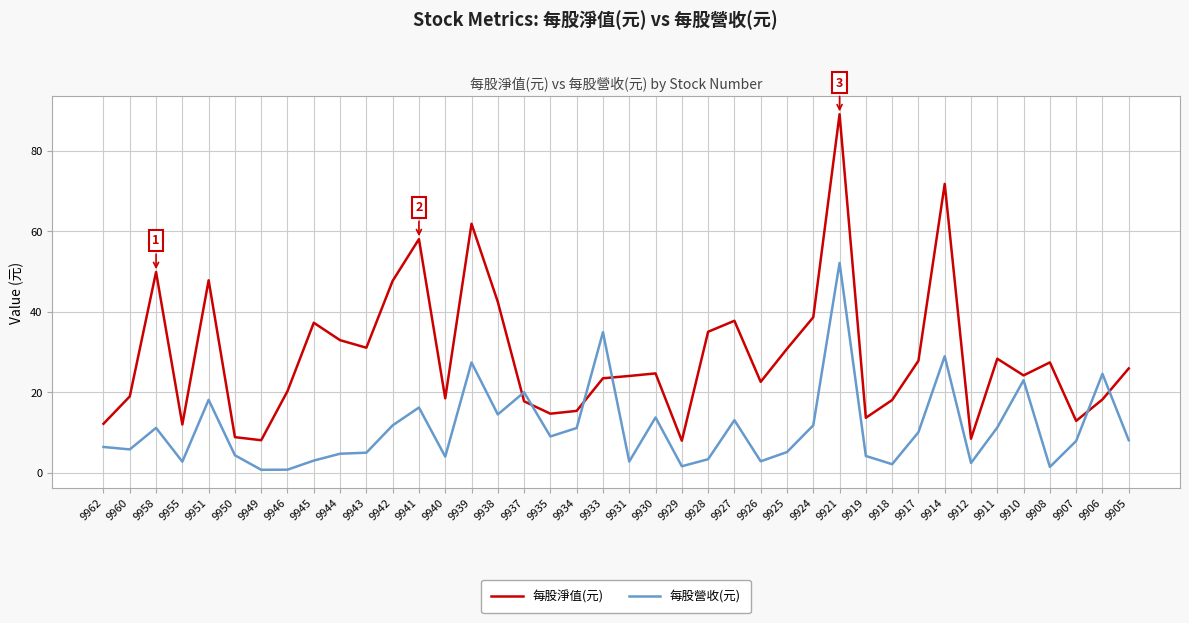

Count the number of categories in the chart.

40